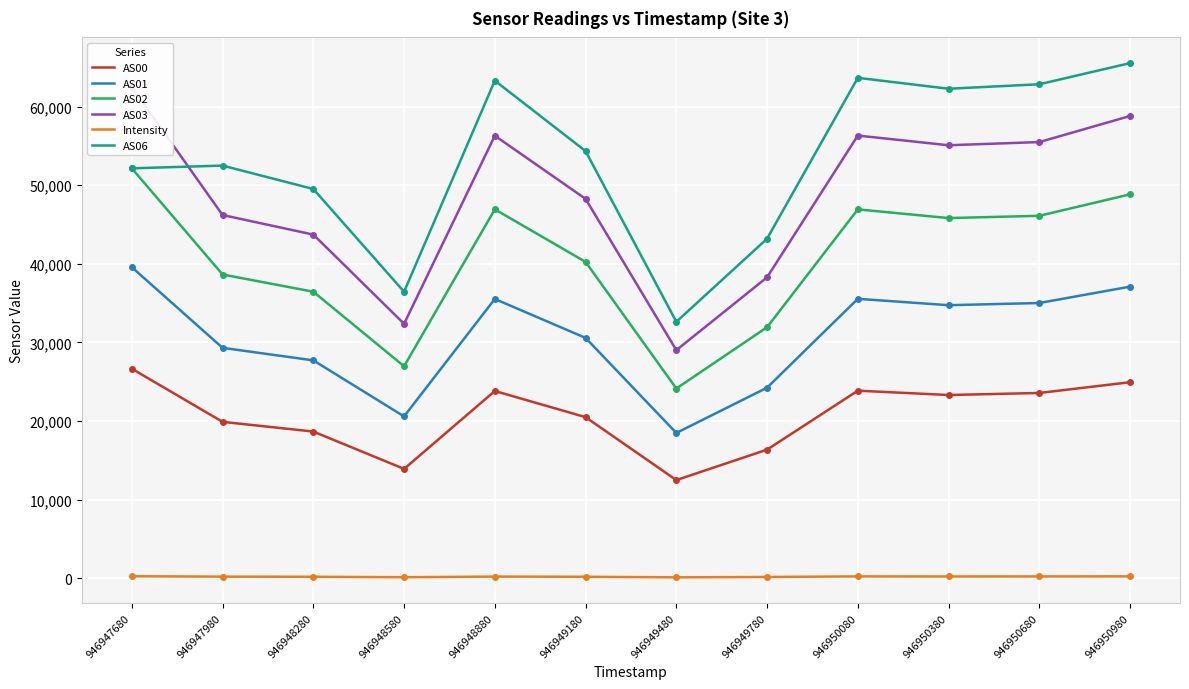

In AS01, how many points are higher than both neighbors (excluding endpoints)?

2